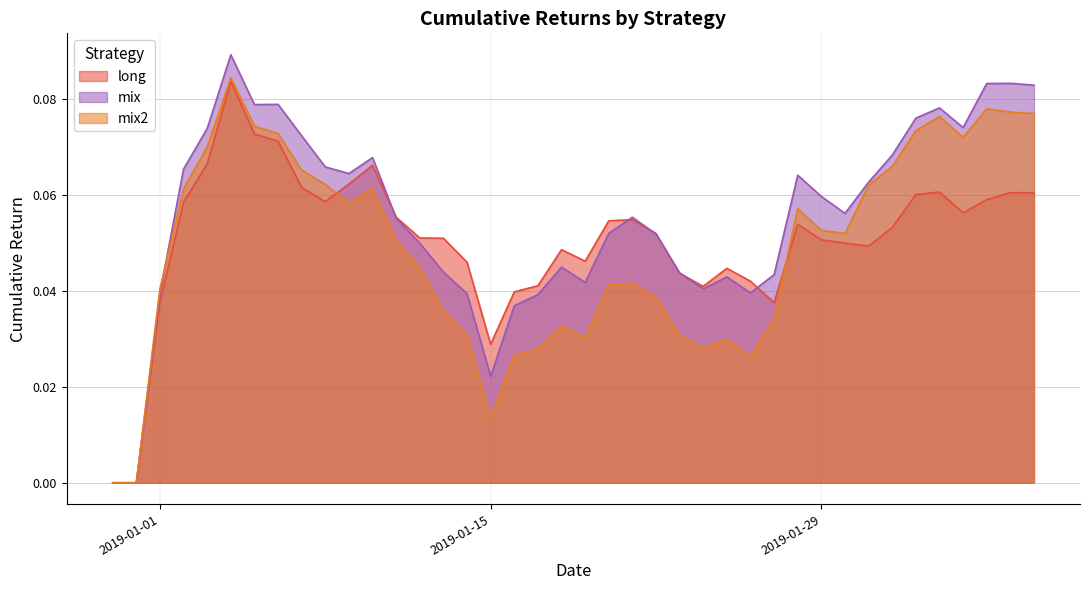

Is the value of mix at 2019-01-02 greater than the value of mix2 at 2019-01-23?

Yes